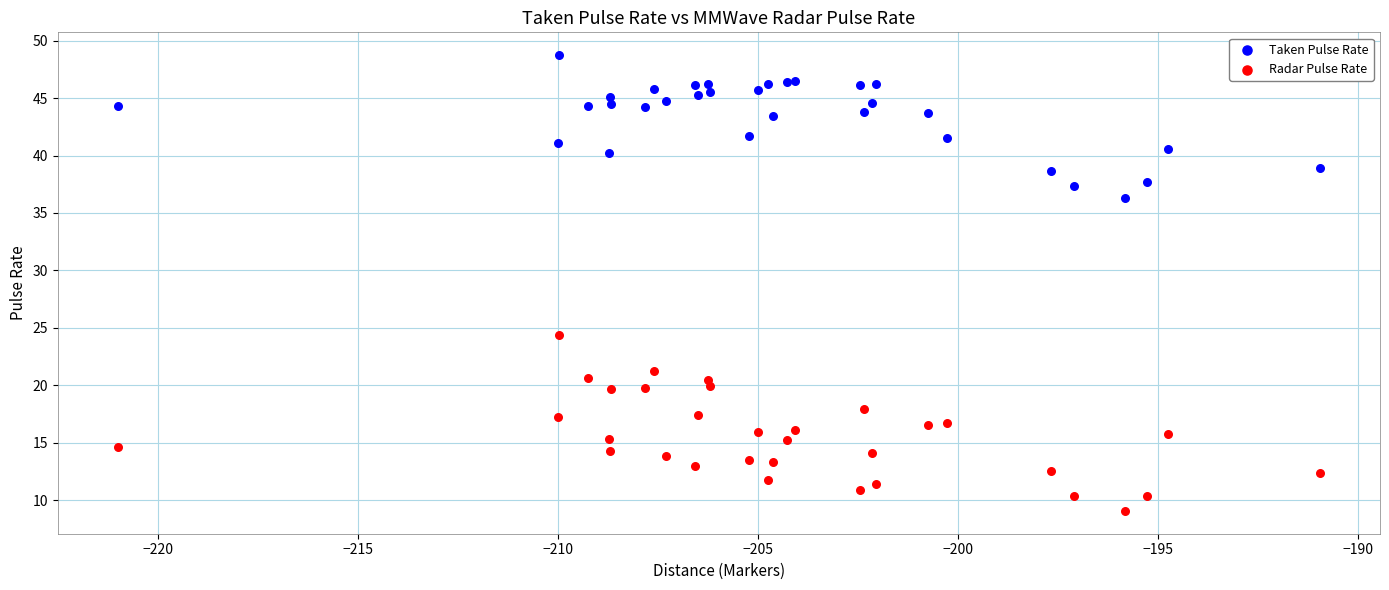

Across all series, what Y value is closest to 28?

24.4